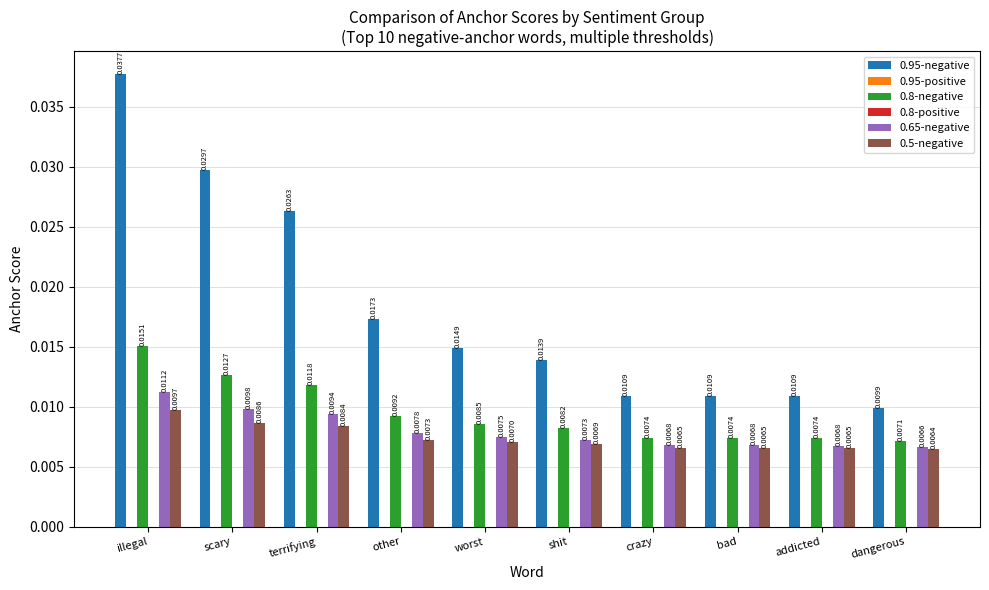

How many categories are shown in the chart?

10